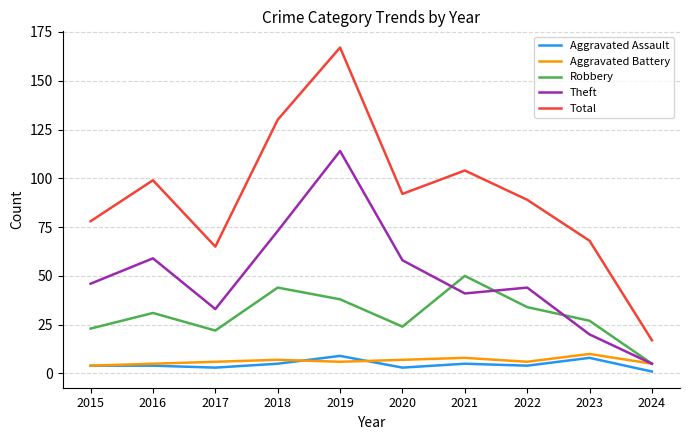

What are all the series names shown in the legend?

Aggravated Assault, Aggravated Battery, Robbery, Theft, Total